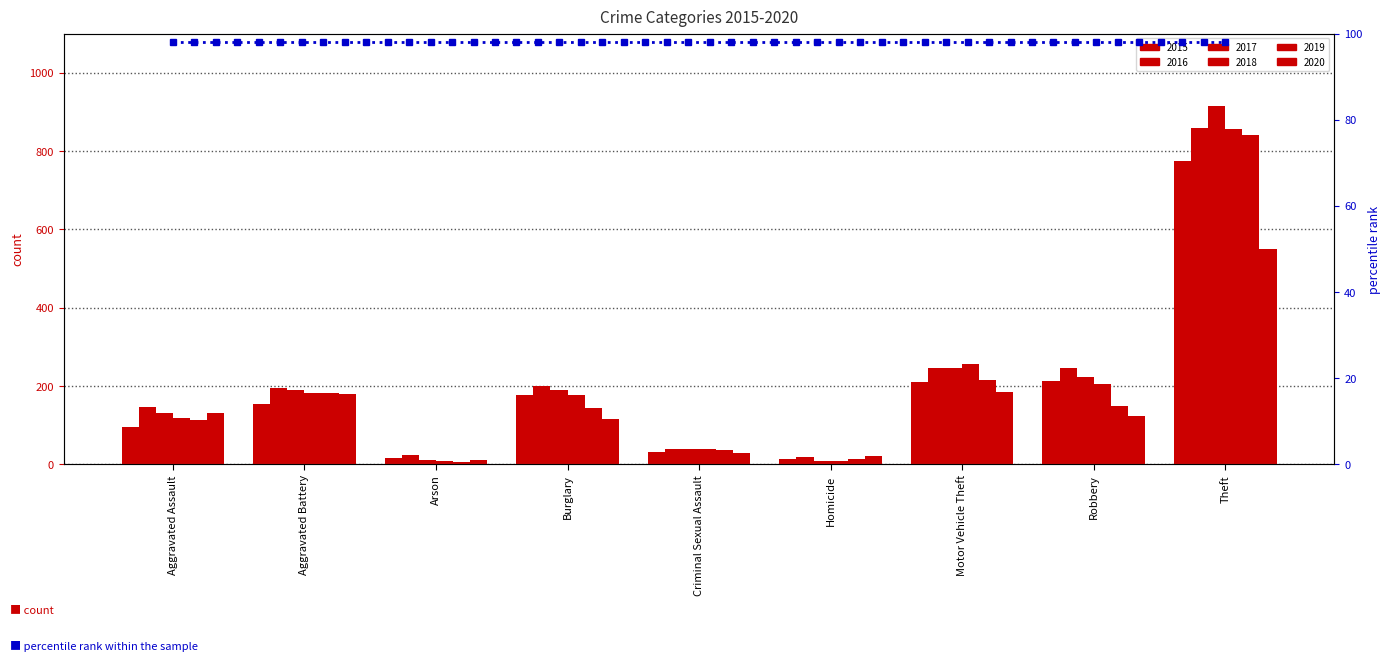

At which category is the sum across all series the highest?

Theft